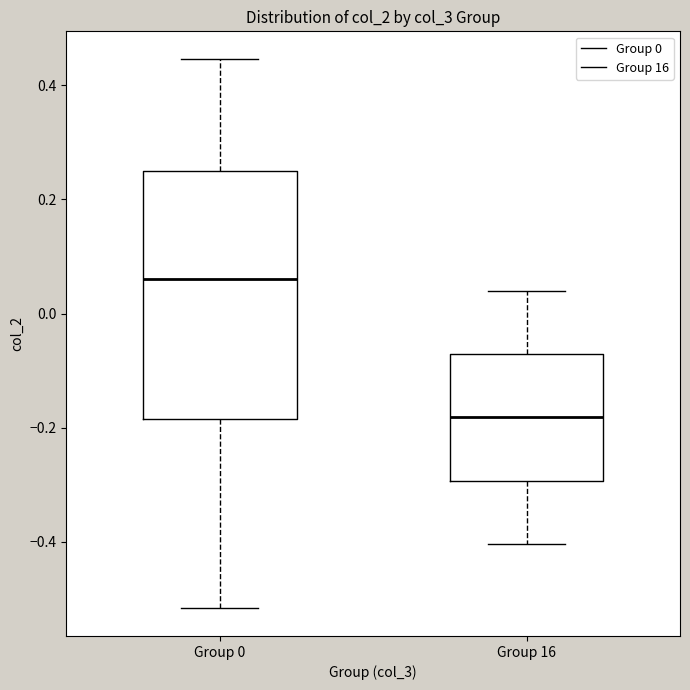

Reading left to right, read every box against the y-axis: the position of its median line, the range the box covers, and the ends of its whiskers. The values are not printed on the chart, so give them approximately, as read against the axis.

Group 0: median 0.06, box -0.18 to 0.24, whiskers -0.52 to 0.44
Group 16: median -0.18, box -0.30 to -0.08, whiskers -0.40 to 0.04